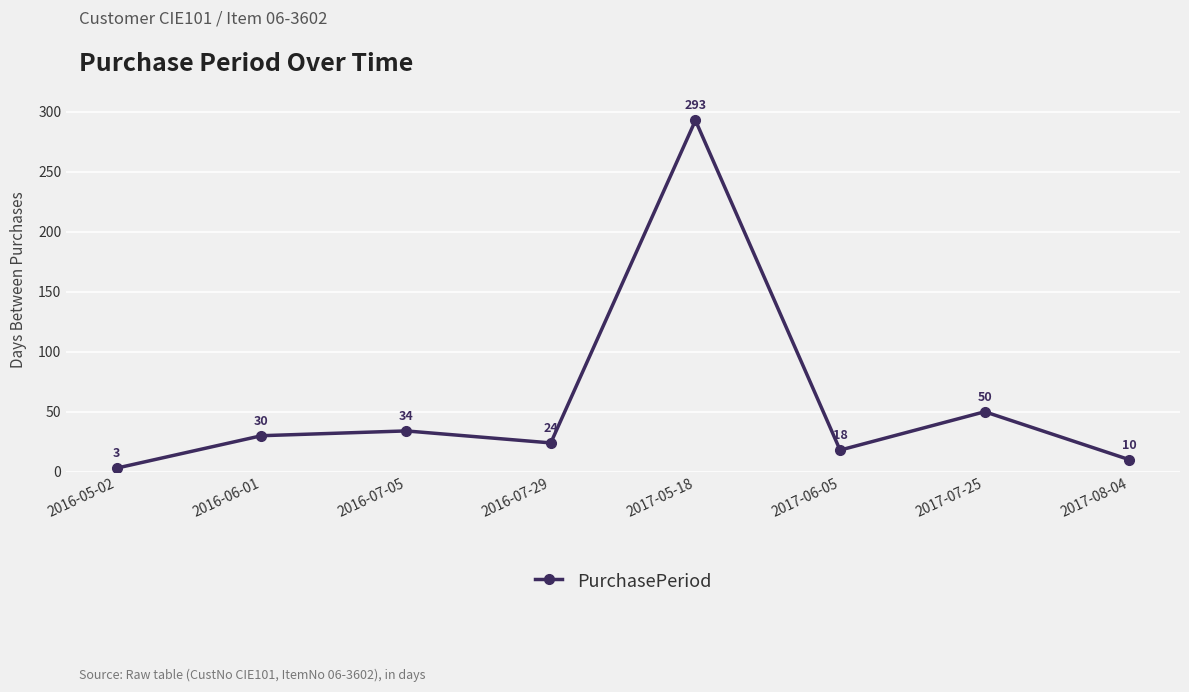

Which category has the lowest value across all series?

2016-05-02